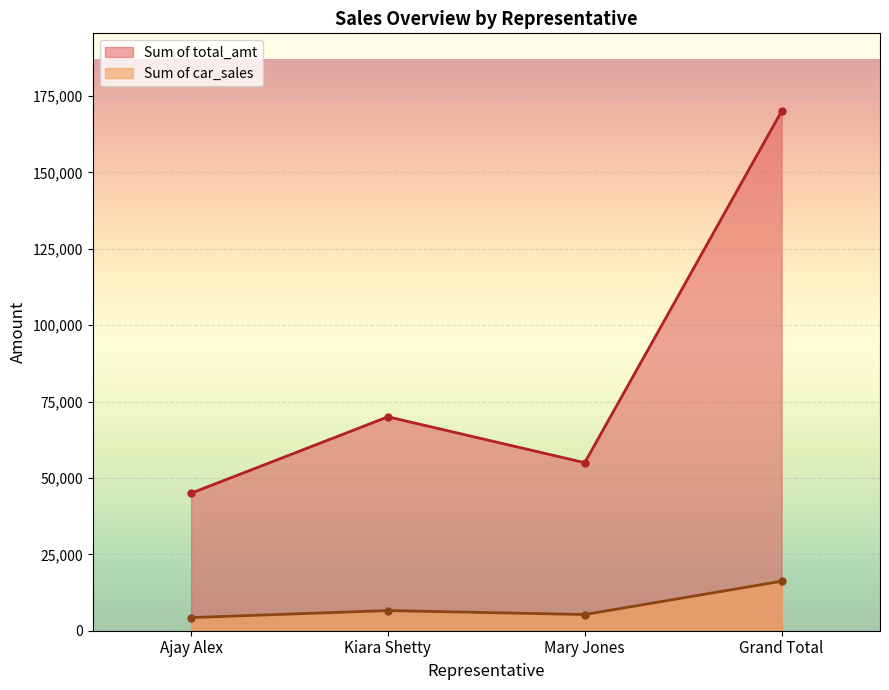

How many values in the Sum of car_sales series are below 6600?

2